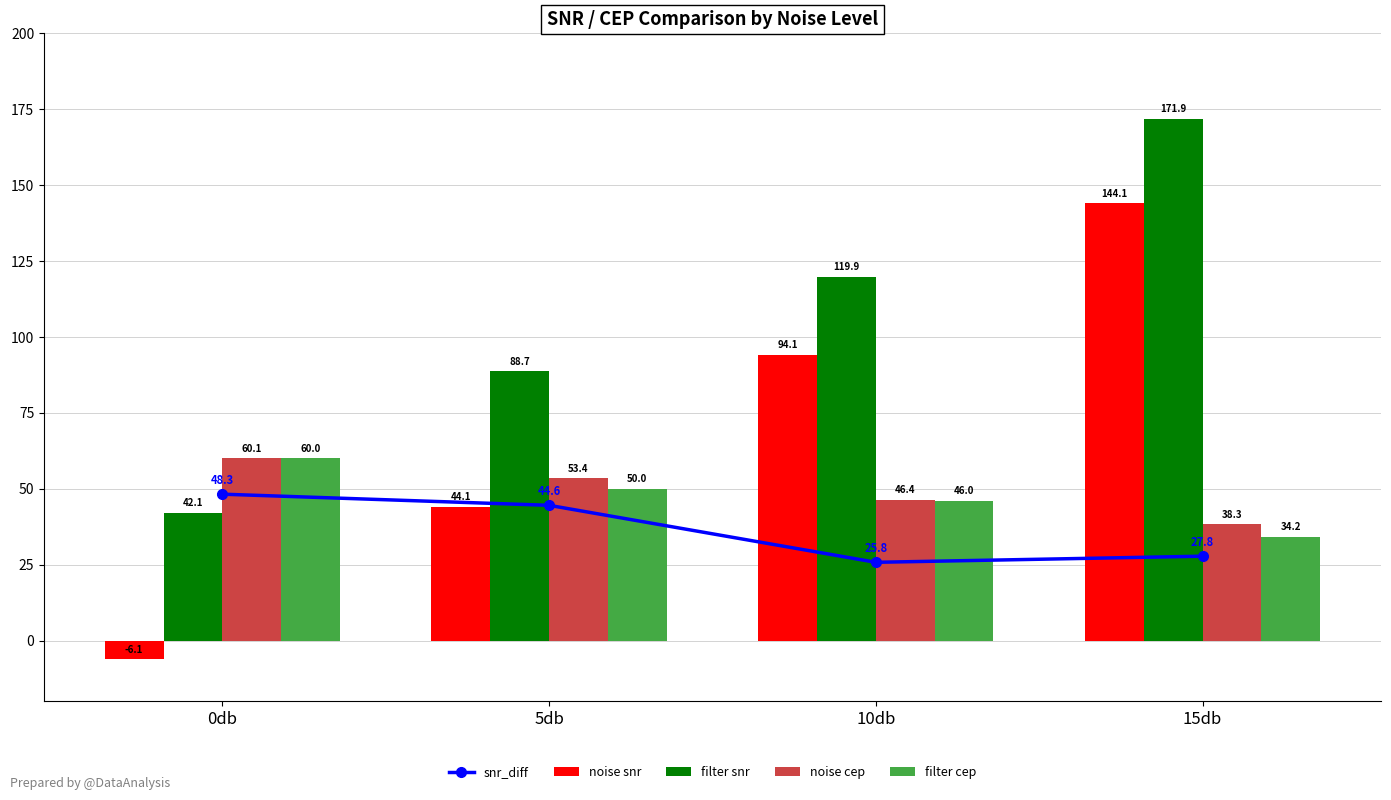

What is the total value across all series at 0db?

204.4